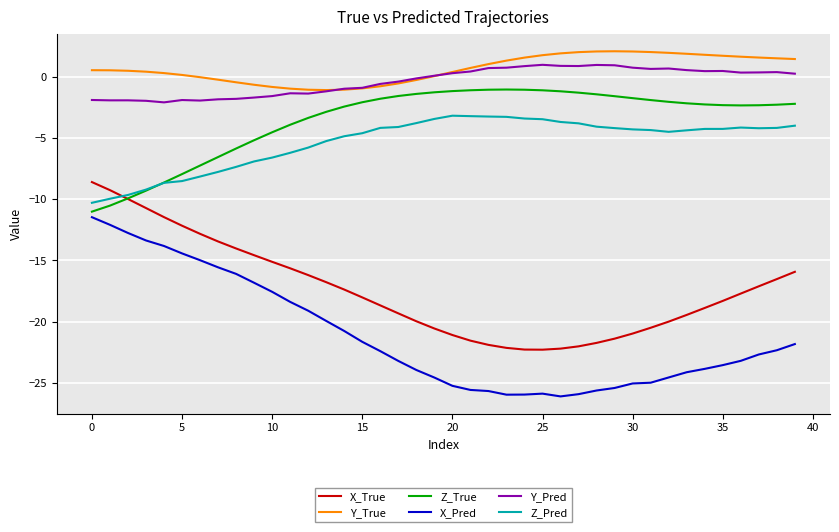

Which series has the widest spread of values?

X_Pred